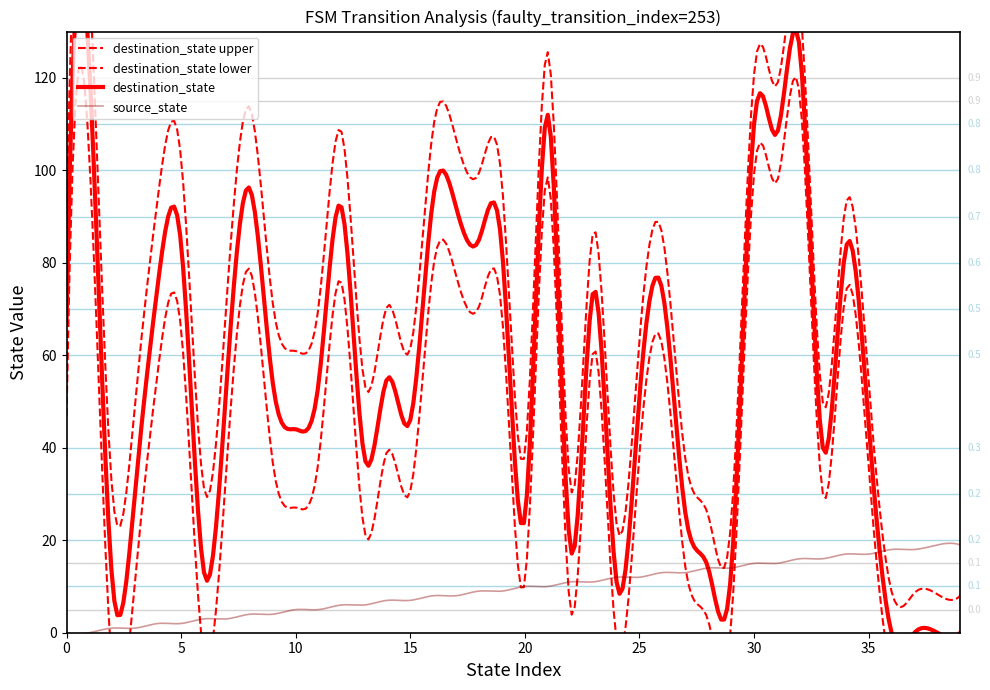

What is the highest value of the source_state series?

19.3